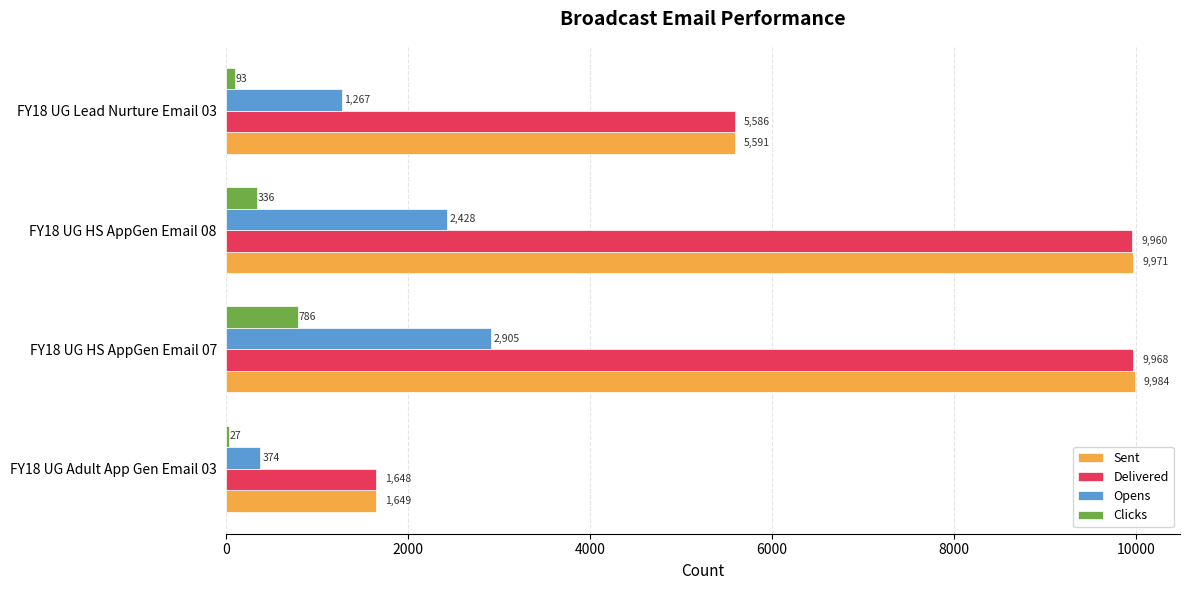

What are all the series names shown in the legend?

Sent, Delivered, Opens, Clicks